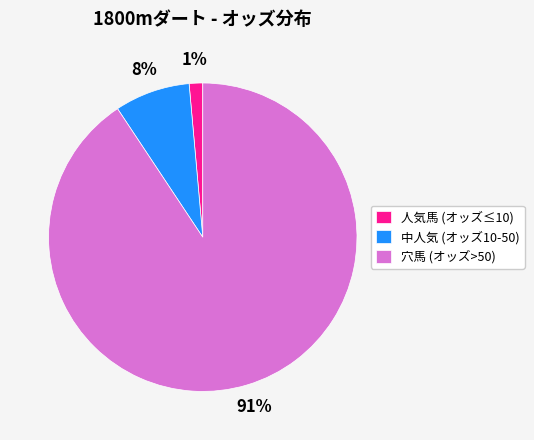

Which has a higher value, 人気馬 (オッズ≤10) or 中人気 (オッズ10-50)?

中人気 (オッズ10-50)